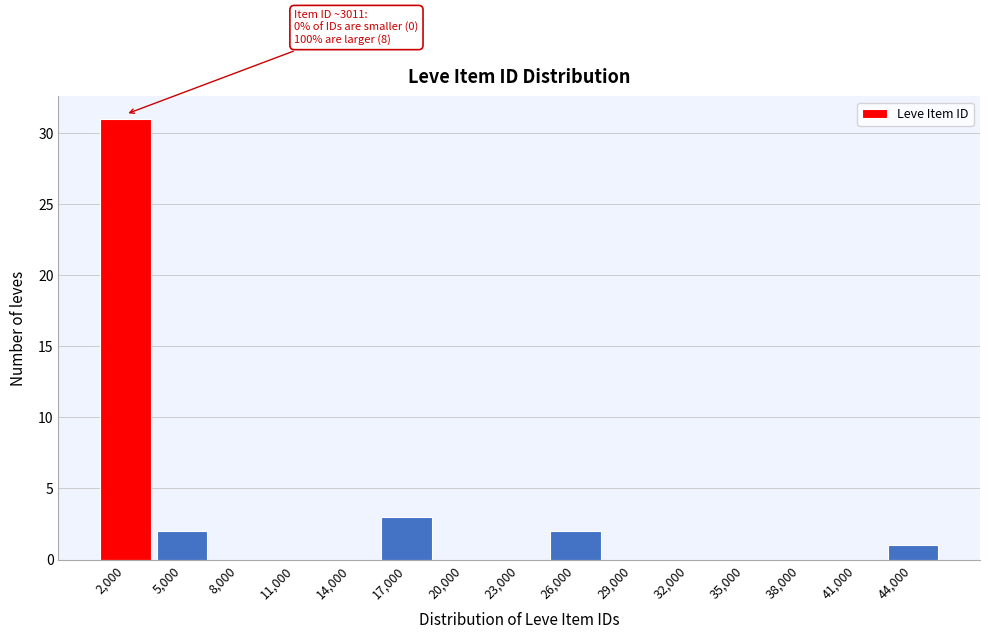

Reading right to left, what are all the values shown in this chart?

44,000=1	41,000=0	38,000=0	35,000=0	32,000=0	29,000=0	26,000=2	23,000=0	20,000=0	17,000=3	14,000=0	11,000=0	8,000=0	5,000=2	2,000=31